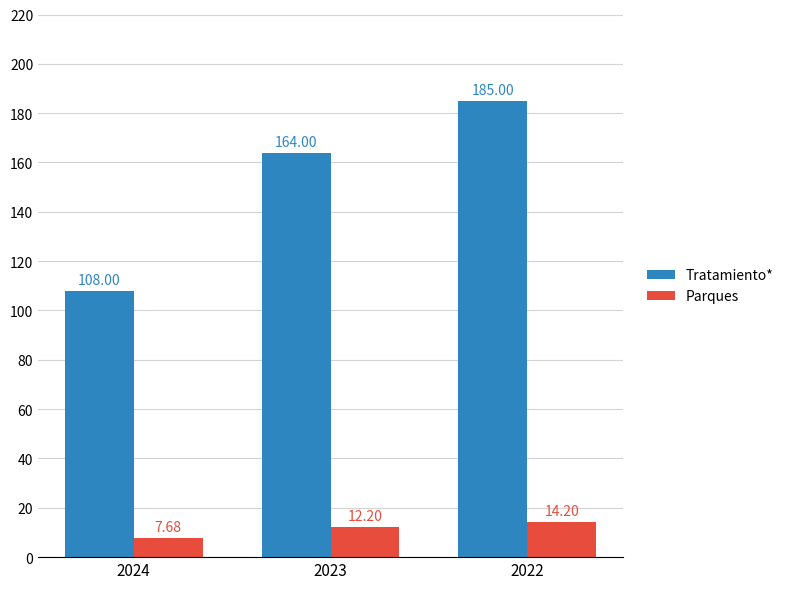

At which category is the sum across all series the highest?

2022